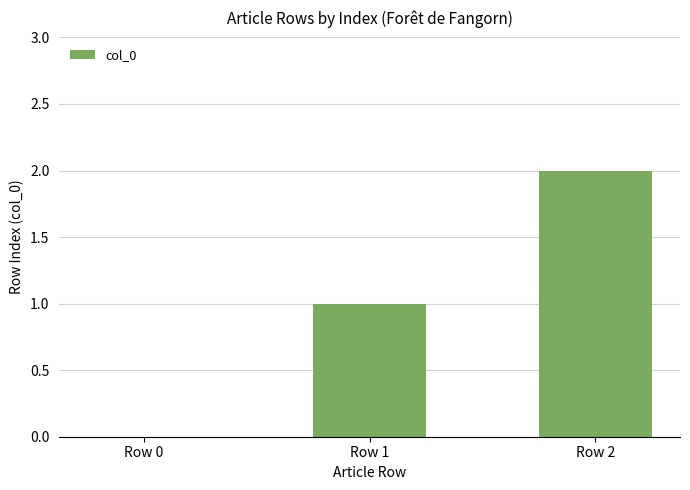

The value at Row 0 is 0. True or false?

True